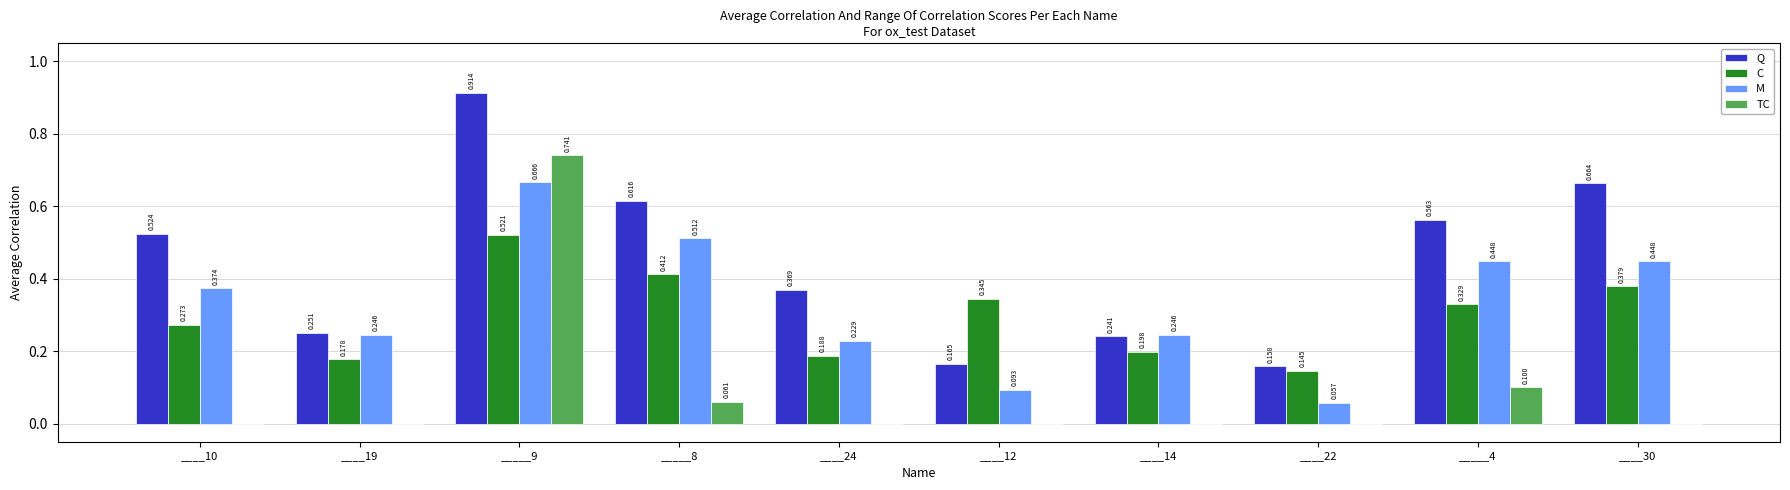

At which label is M closest to 0?

____22